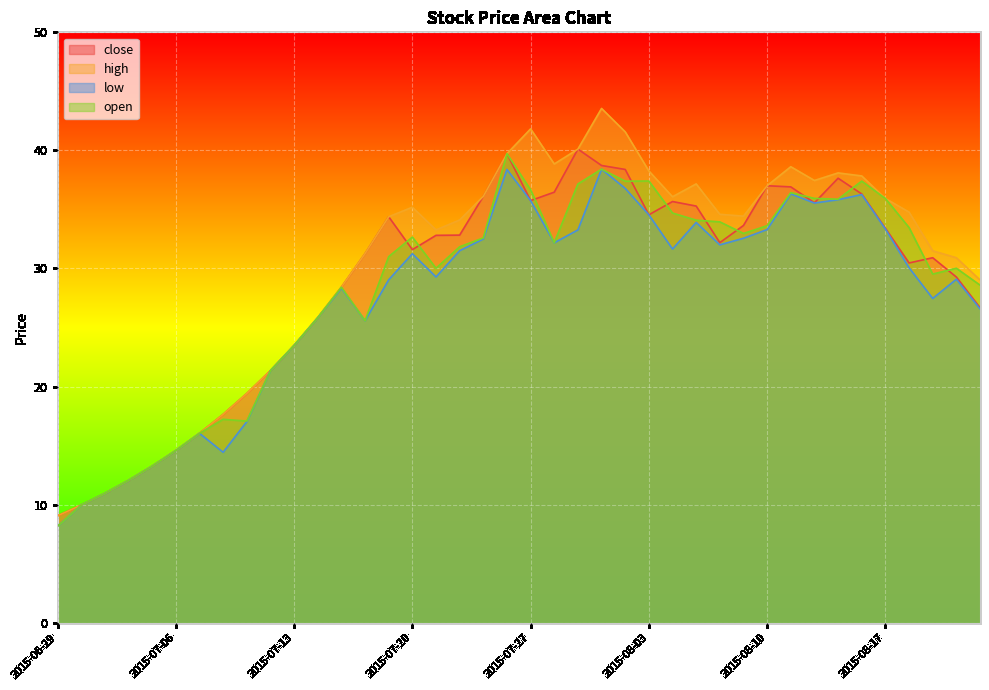

Where is high nearest to the value 26?

2015-07-14